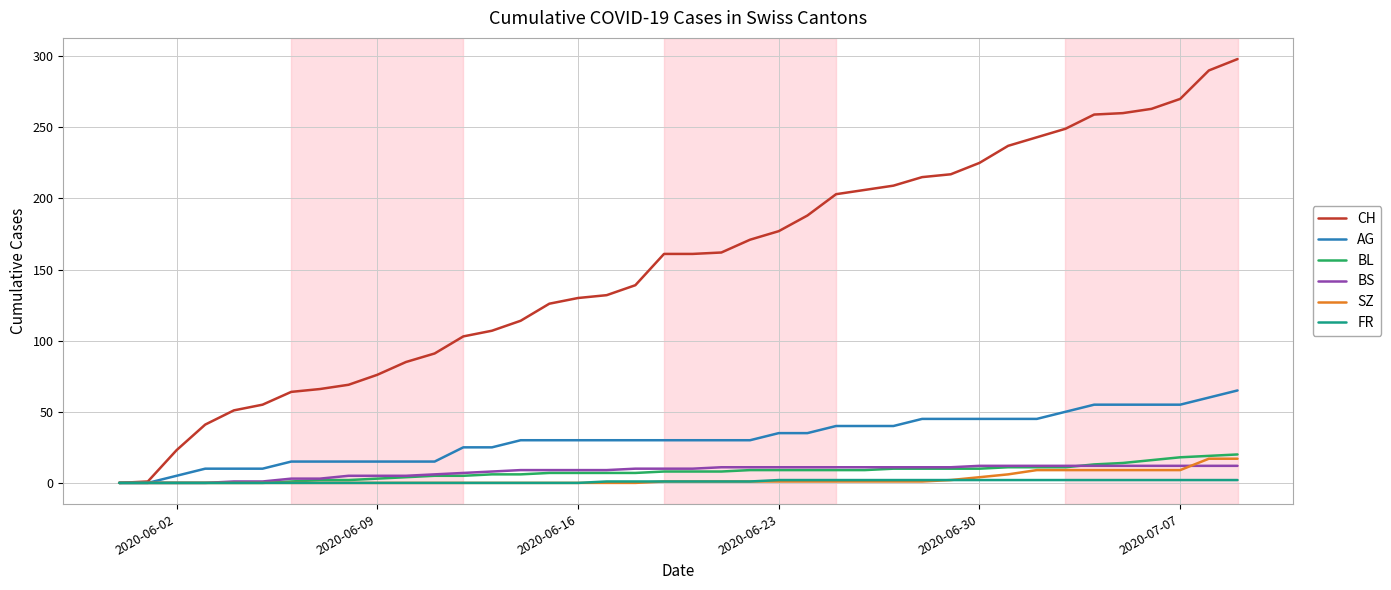

What is the highest value of the AG series?

65